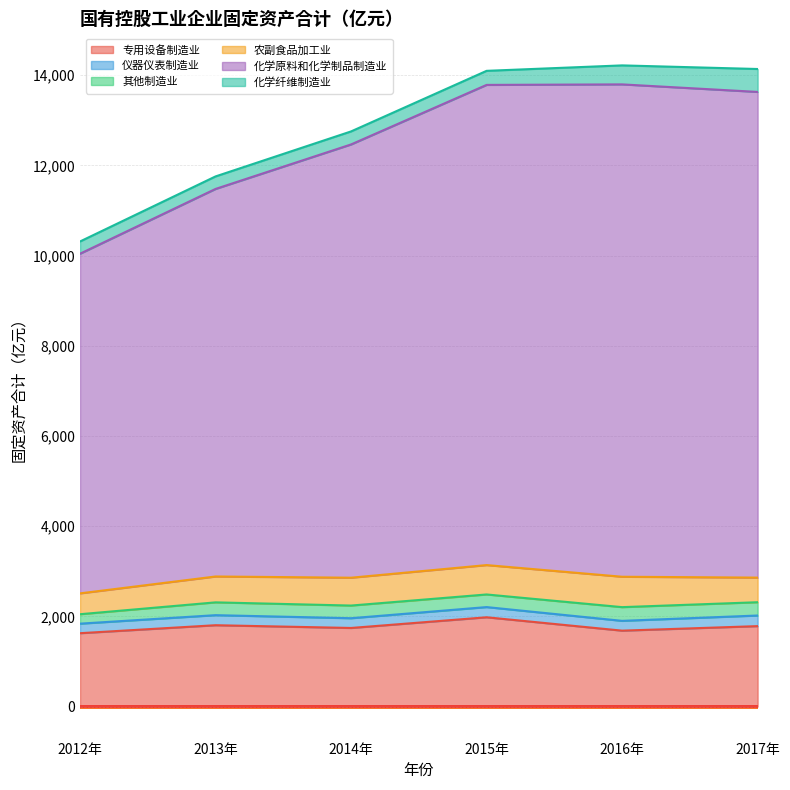

What are all the series names shown in the legend?

专用设备制造业, 仪器仪表制造业, 其他制造业, 农副食品加工业, 化学原料和化学制品制造业, 化学纤维制造业